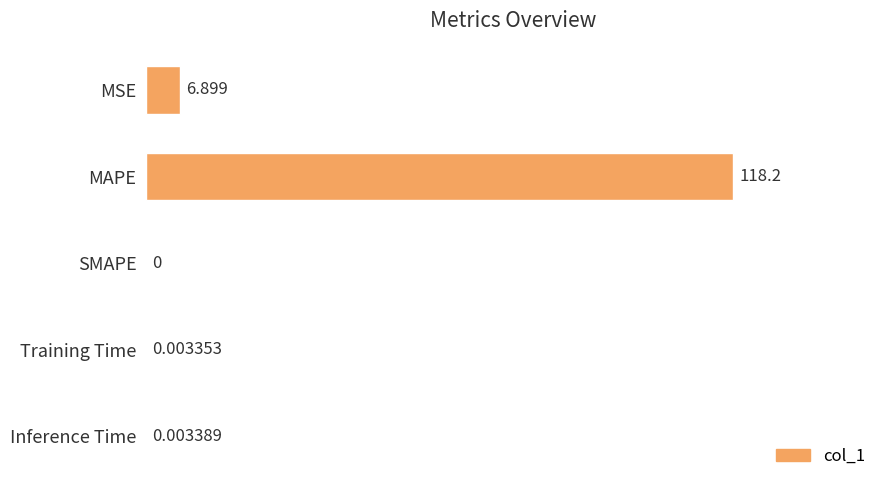

Between MSE and SMAPE, which is larger?

MSE